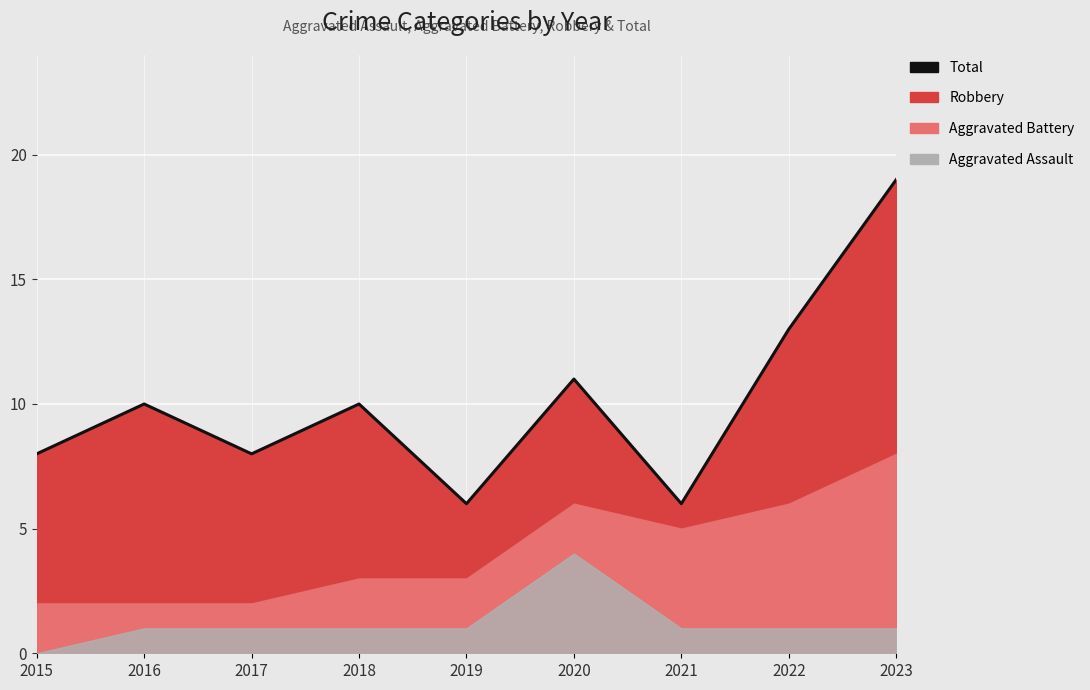

How many values are below 10?

4